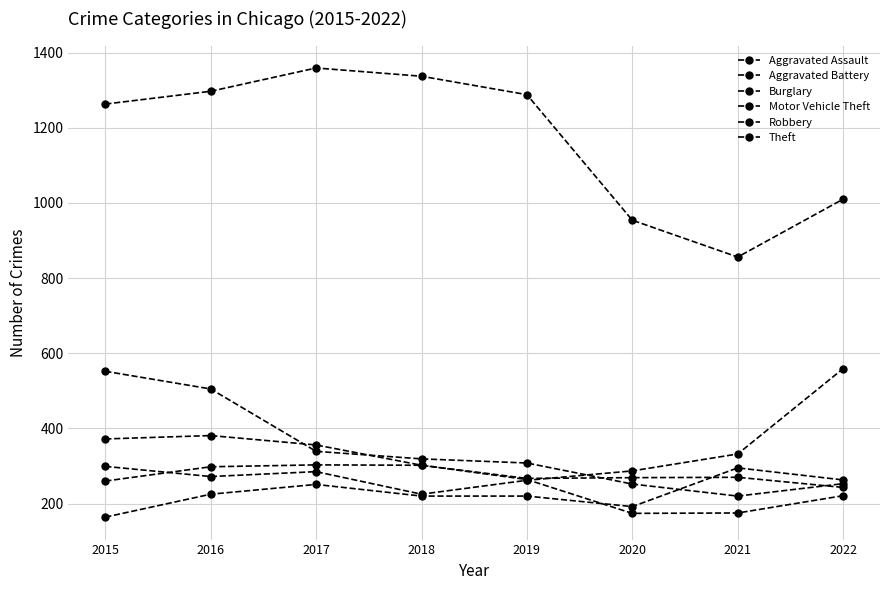

At which category does Aggravated Assault reach its first local valley?

2020